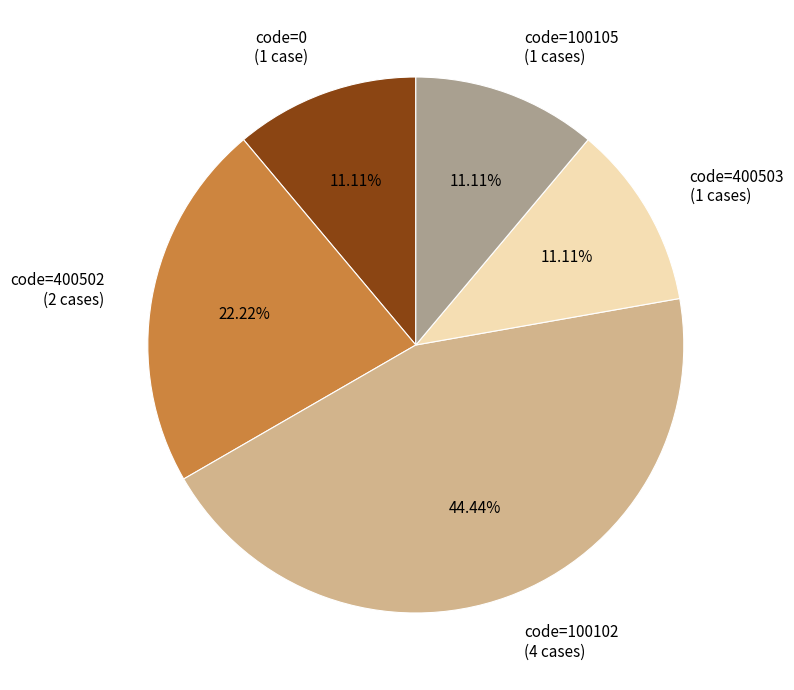

Which category has the biggest portion of the pie?

code=100102 (4 cases)